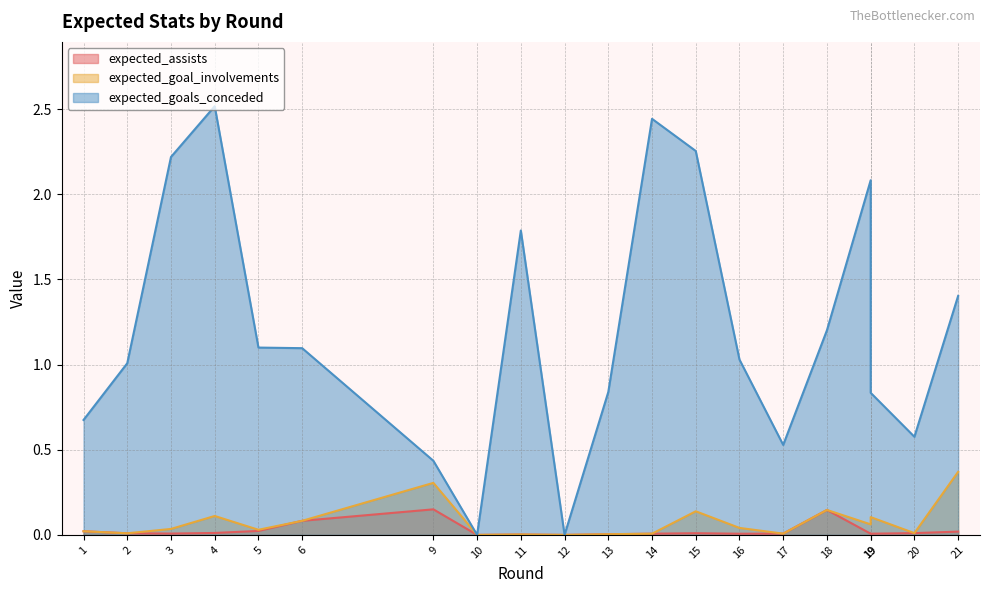

What is the greatest value displayed?

2.5